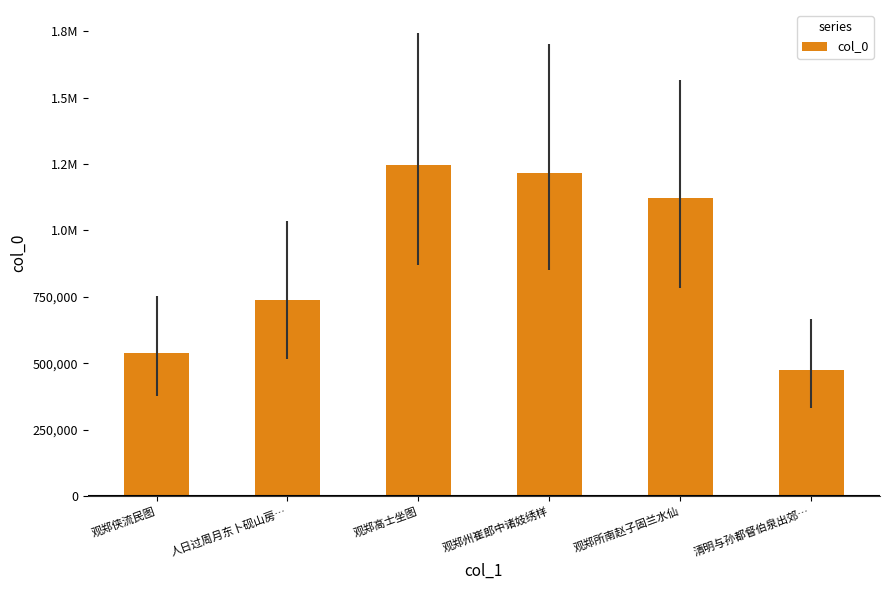

Reading right to left, transcribe all the data shown in this chart.

475234	1120270	1217181	1245071	739367	537180